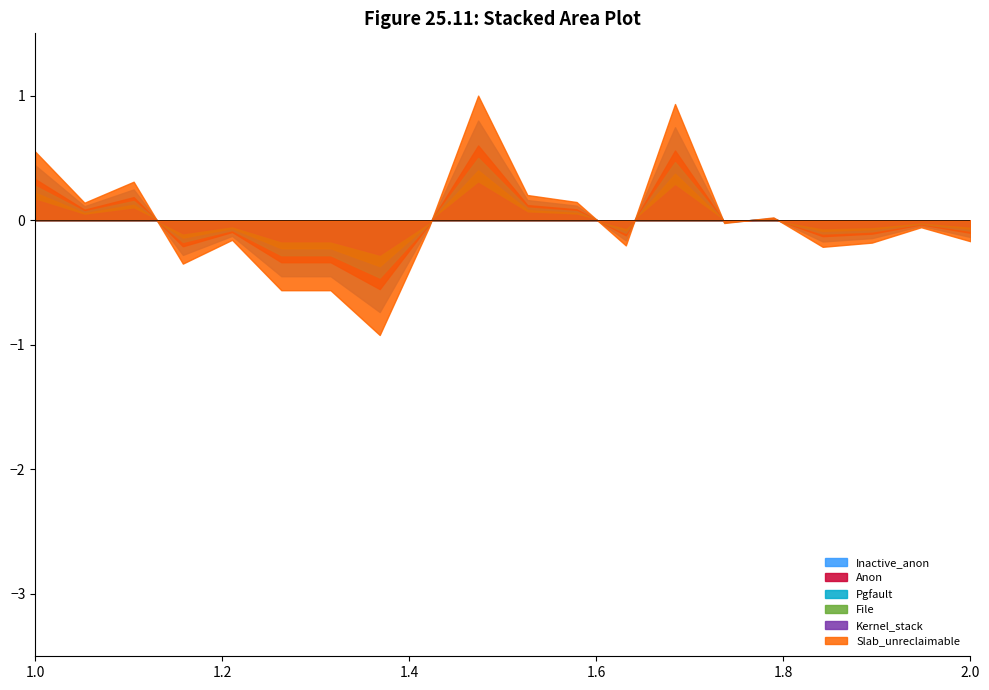

At which category does Slab_unreclaimable reach its first local valley?

1